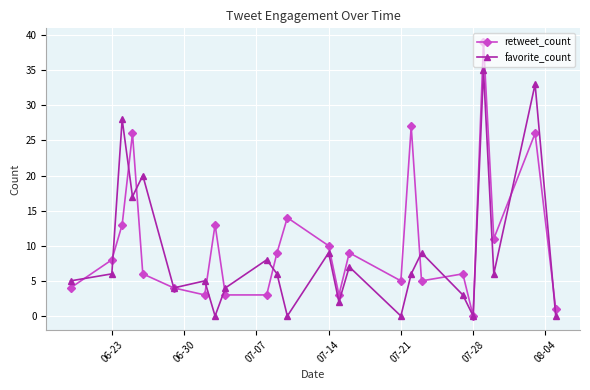

What is the maximum value for favorite_count?

35